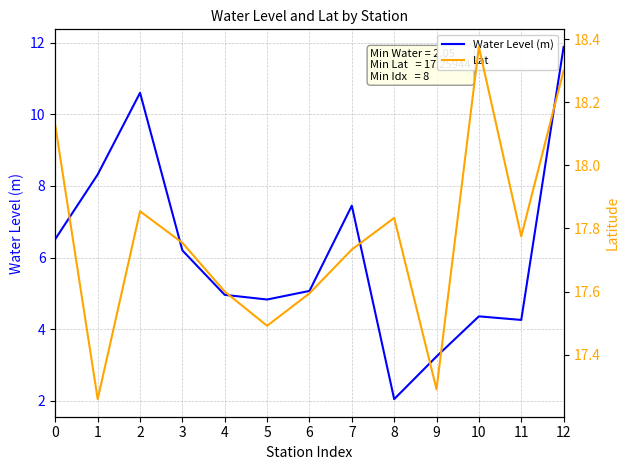

Where is the first local minimum for Water Level (m)?

5